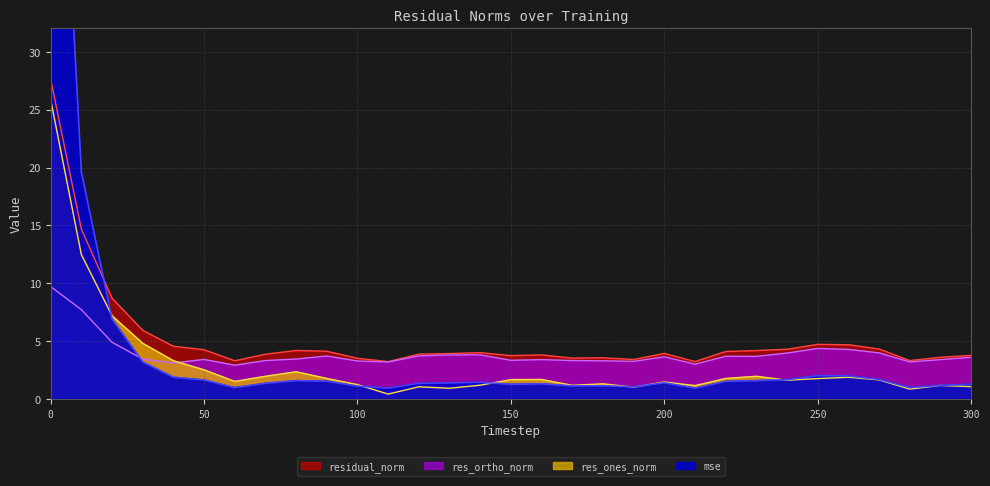

Reading right to left, transcribe all the data shown in this chart.

mse: 1.3	1.2	1.0	1.7	2.0	2.0	1.7	1.6	1.5	1.0	1.4	1.1	1.2	1.1	1.3	1.3	1.5	1.4	1.4	1.0	1.1	1.6	1.6	1.4	1.0	1.7	1.9	3.2	6.9	19.6	69.4
res_ones_norm: 1.1	1.2	0.9	1.7	1.9	1.8	1.6	2.0	1.8	1.2	1.5	1.0	1.3	1.2	1.7	1.7	1.2	1.0	1.1	0.4	1.3	1.8	2.4	2.0	1.5	2.5	3.3	4.8	7.2	12.5	25.9
res_ortho_norm: 3.6	3.4	3.2	4.0	4.3	4.4	4.0	3.7	3.7	3.0	3.7	3.3	3.3	3.3	3.4	3.4	3.8	3.8	3.7	3.2	3.3	3.7	3.5	3.3	2.9	3.4	3.1	3.5	4.9	7.7	9.7
residual_norm: 3.8	3.6	3.3	4.3	4.7	4.7	4.3	4.2	4.1	3.3	4.0	3.4	3.6	3.6	3.8	3.8	4.0	3.9	3.9	3.3	3.5	4.1	4.2	3.9	3.3	4.3	4.6	5.9	8.7	14.7	27.6